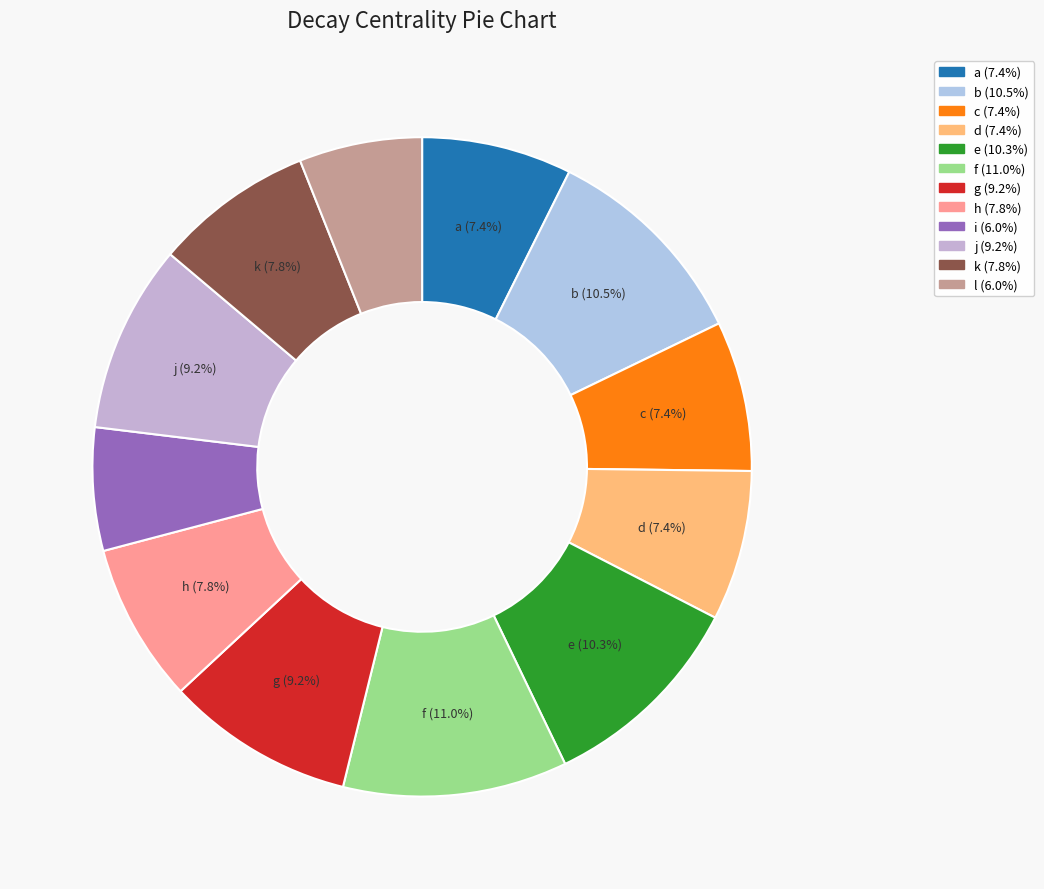

Does b represent more than half of the total?

No